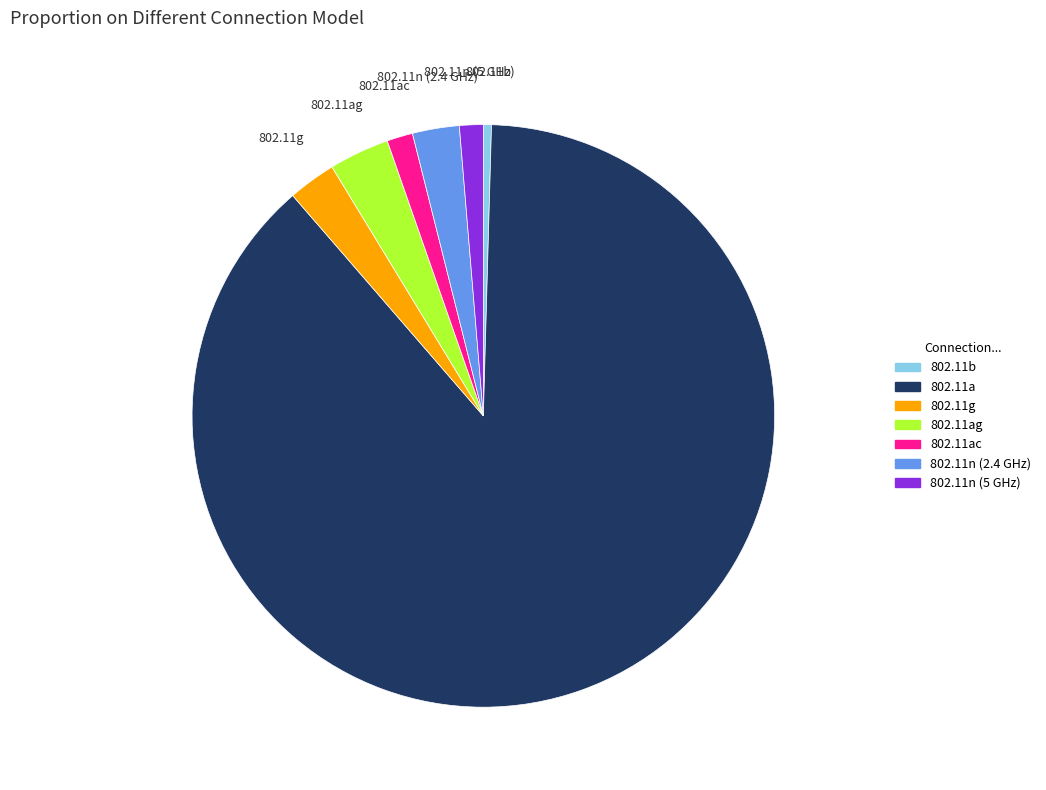

Is there any slice that represents more than half of the pie?

Yes